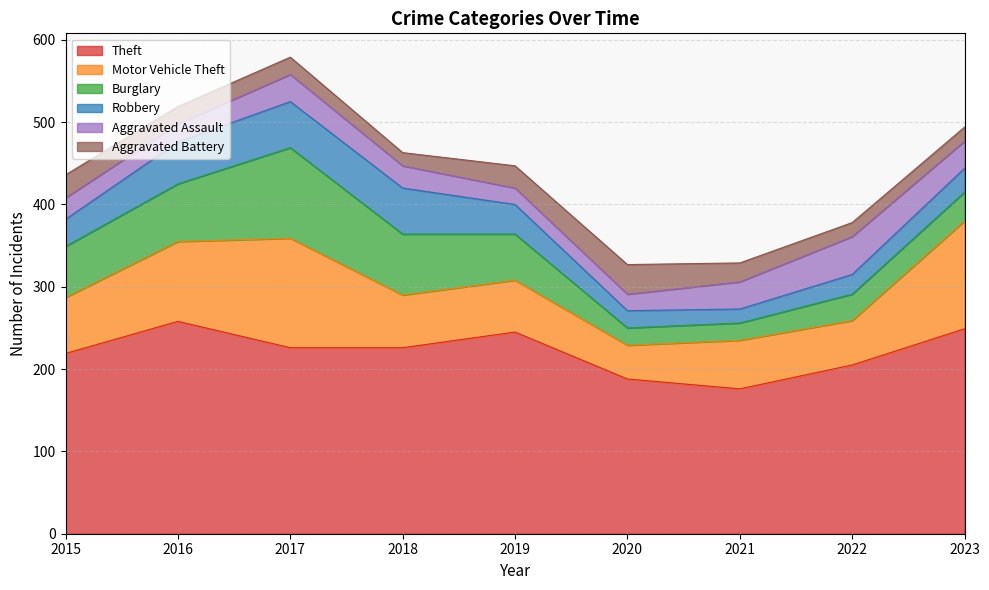

The value of Robbery at 2023 is 39. True or false?

False